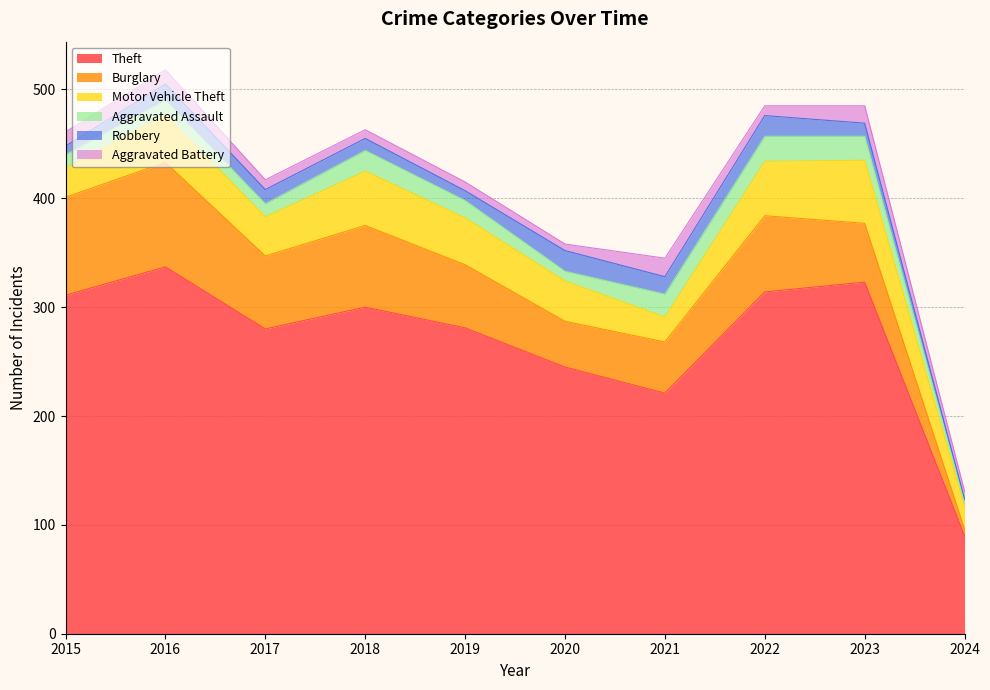

True or false: Robbery and Motor Vehicle Theft cross at least once.

False